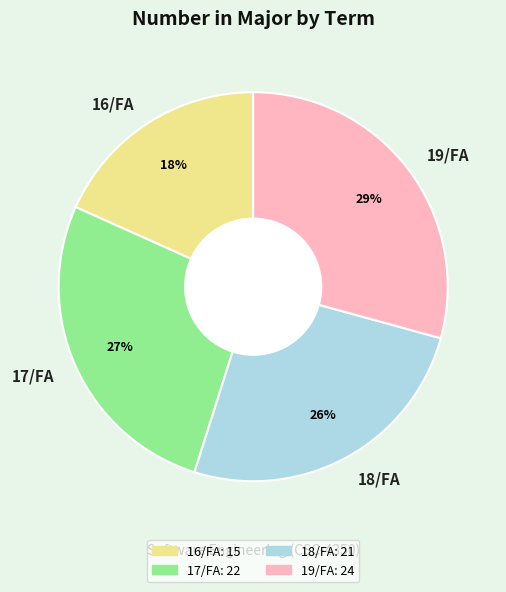

How many slices are in this pie chart?

4